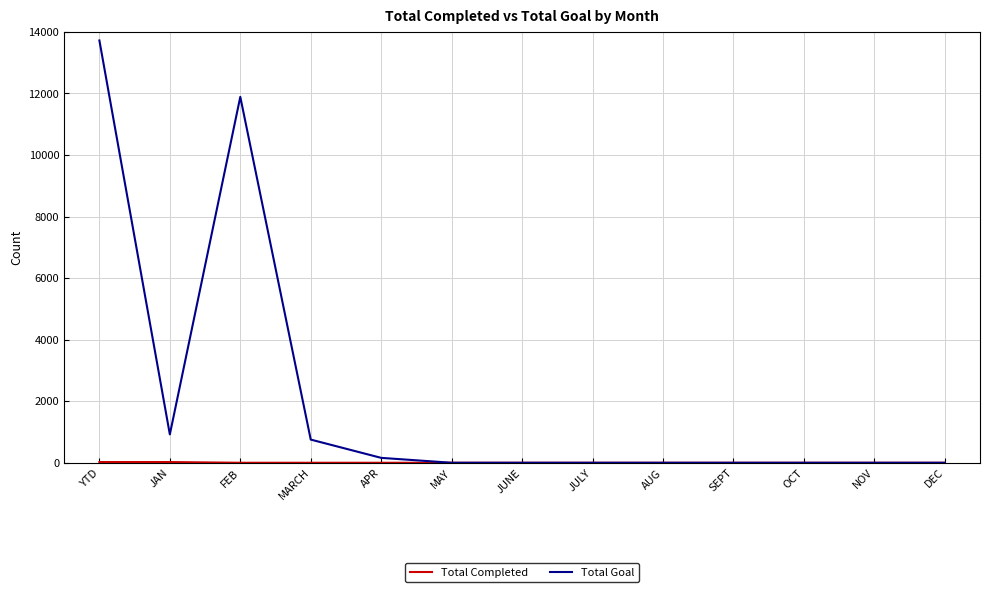

True or false: Total Goal has a value of 5544 at MAY.

False